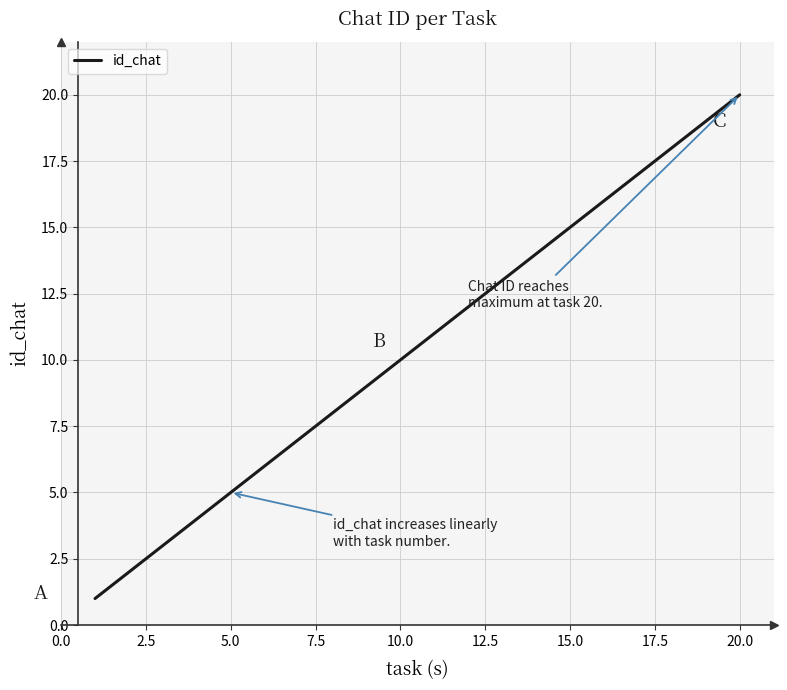

What is the maximum value shown in the chart?

20